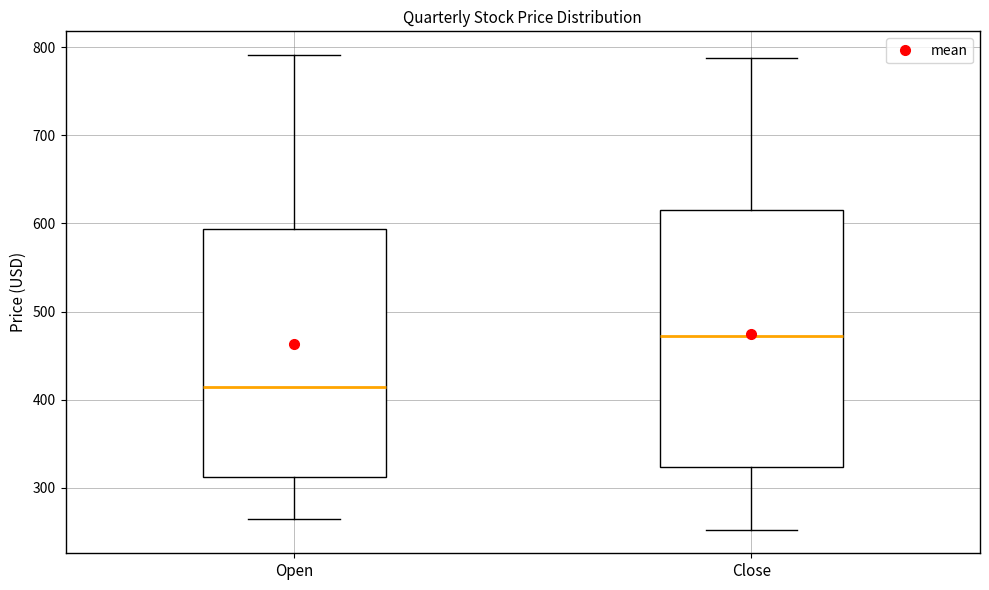

Which box has the lowest median line?

Open